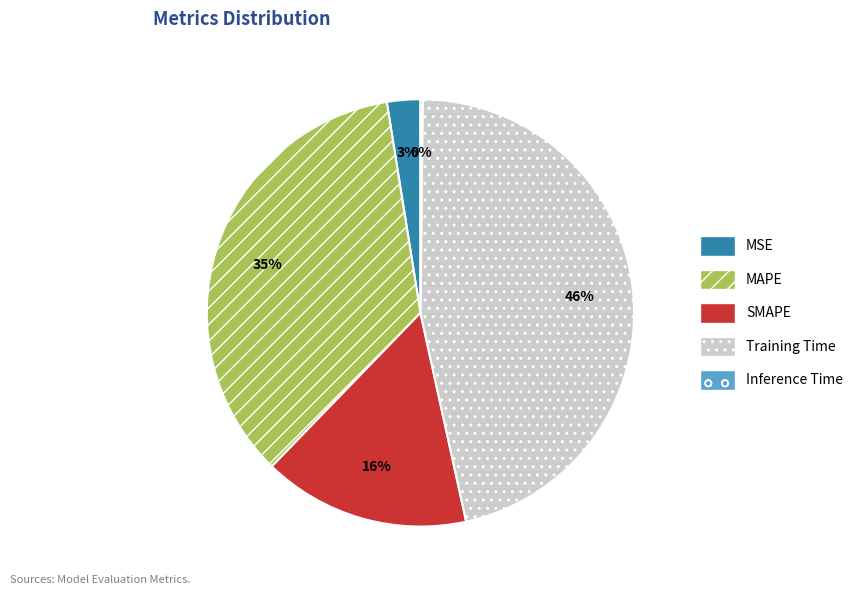

What is the largest slice in the pie chart?

Training Time